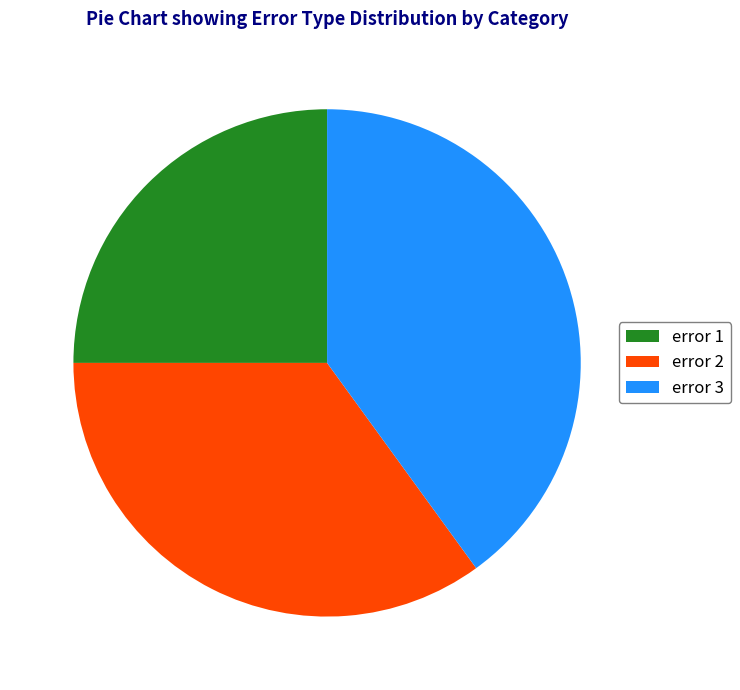

How many slices are in this pie chart?

3